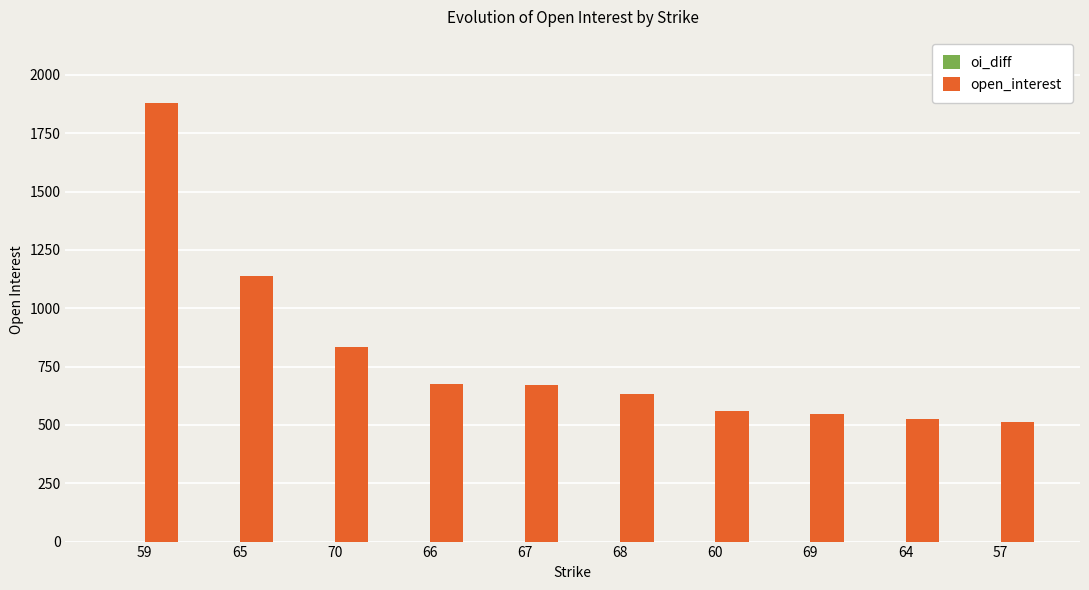

The value at 65 is 429. True or false?

False